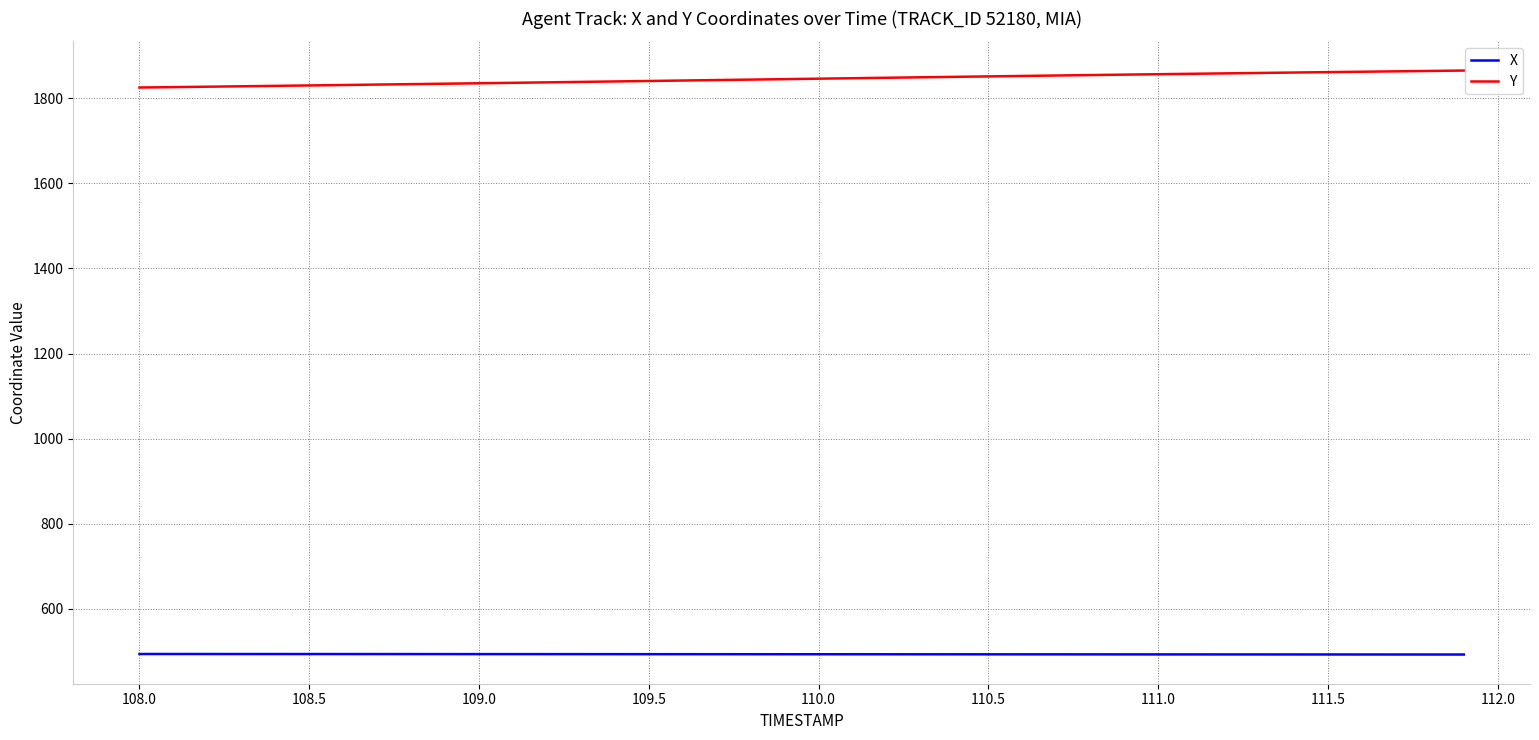

What is the difference between the second highest and second lowest values in the Y series?

38.0